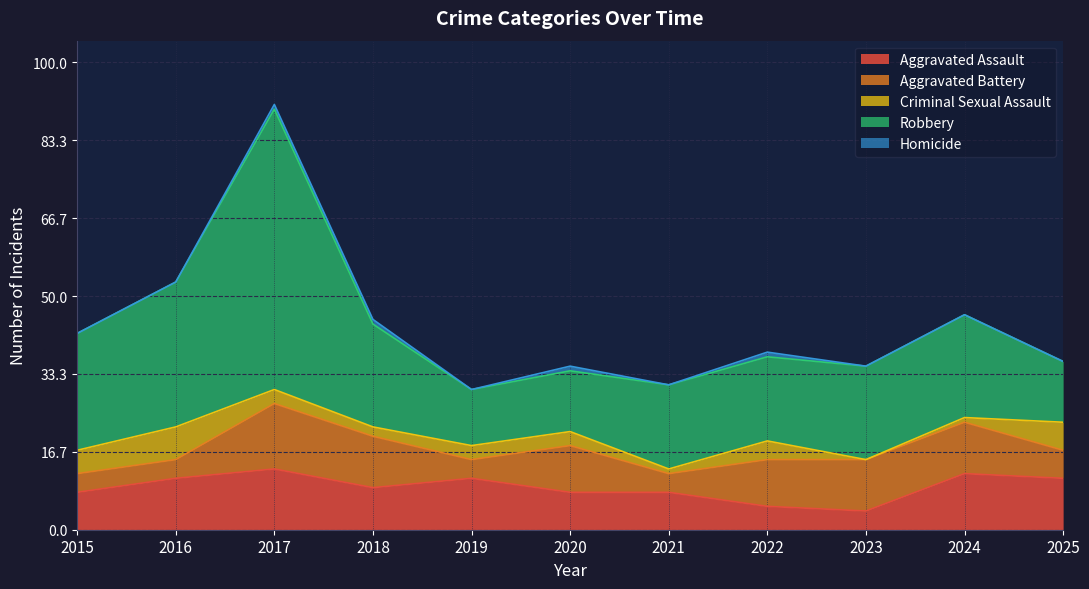

At how many categories does at least one series exceed 15?

8